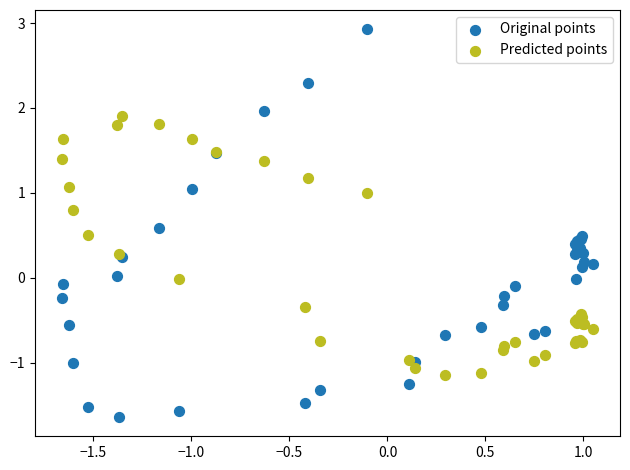

Which series reaches the minimum Y coordinate?

Original points